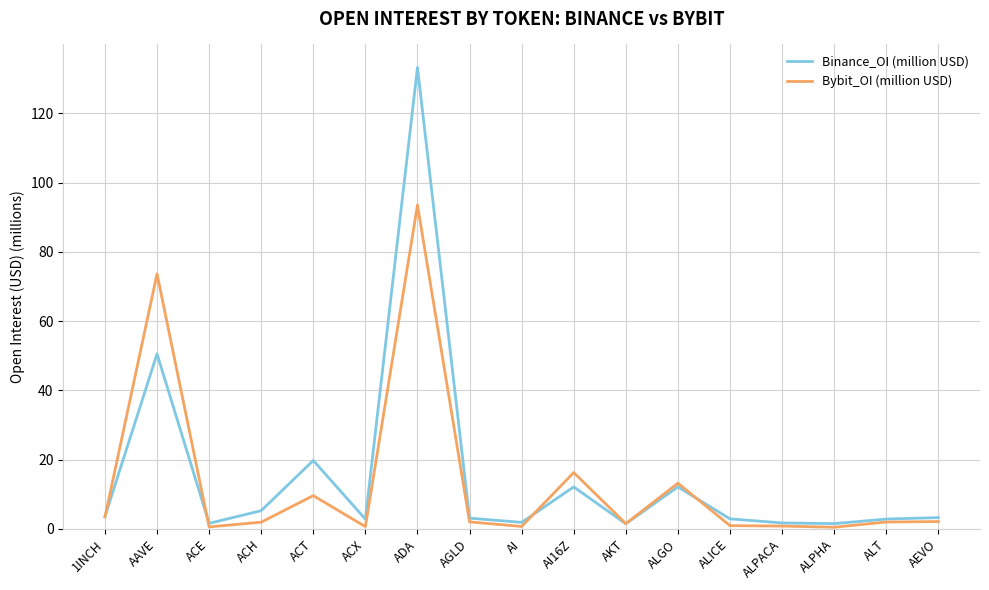

At which category does the chart reach its peak across all series?

ADA